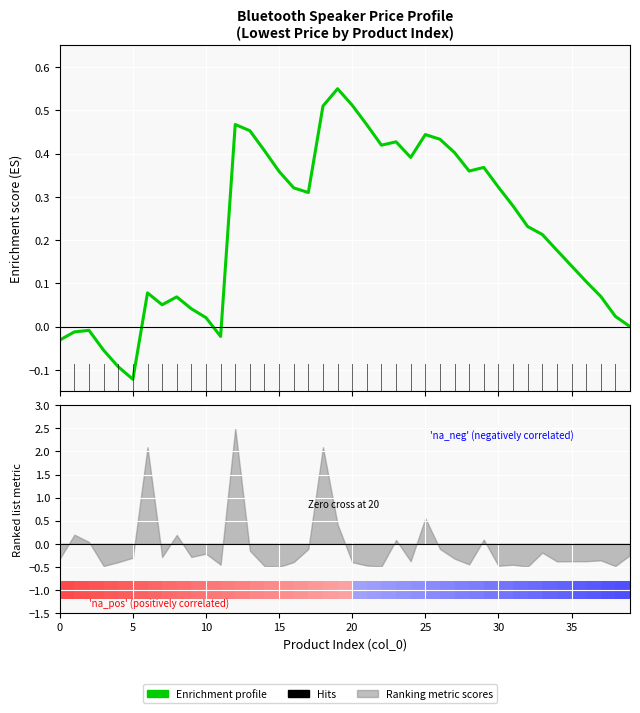

Reading left to right, what are all the values shown in this chart?

-0.0	-0.0	-0.0	-0.1	-0.1	-0.1	0.1	0.1	0.1	0.0	0.0	-0.0	0.5	0.5	0.4	0.4	0.3	0.3	0.5	0.6	0.5	0.5	0.4	0.4	0.4	0.4	0.4	0.4	0.4	0.4	0.3	0.3	0.2	0.2	0.2	0.1	0.1	0.1	0.0	0.0